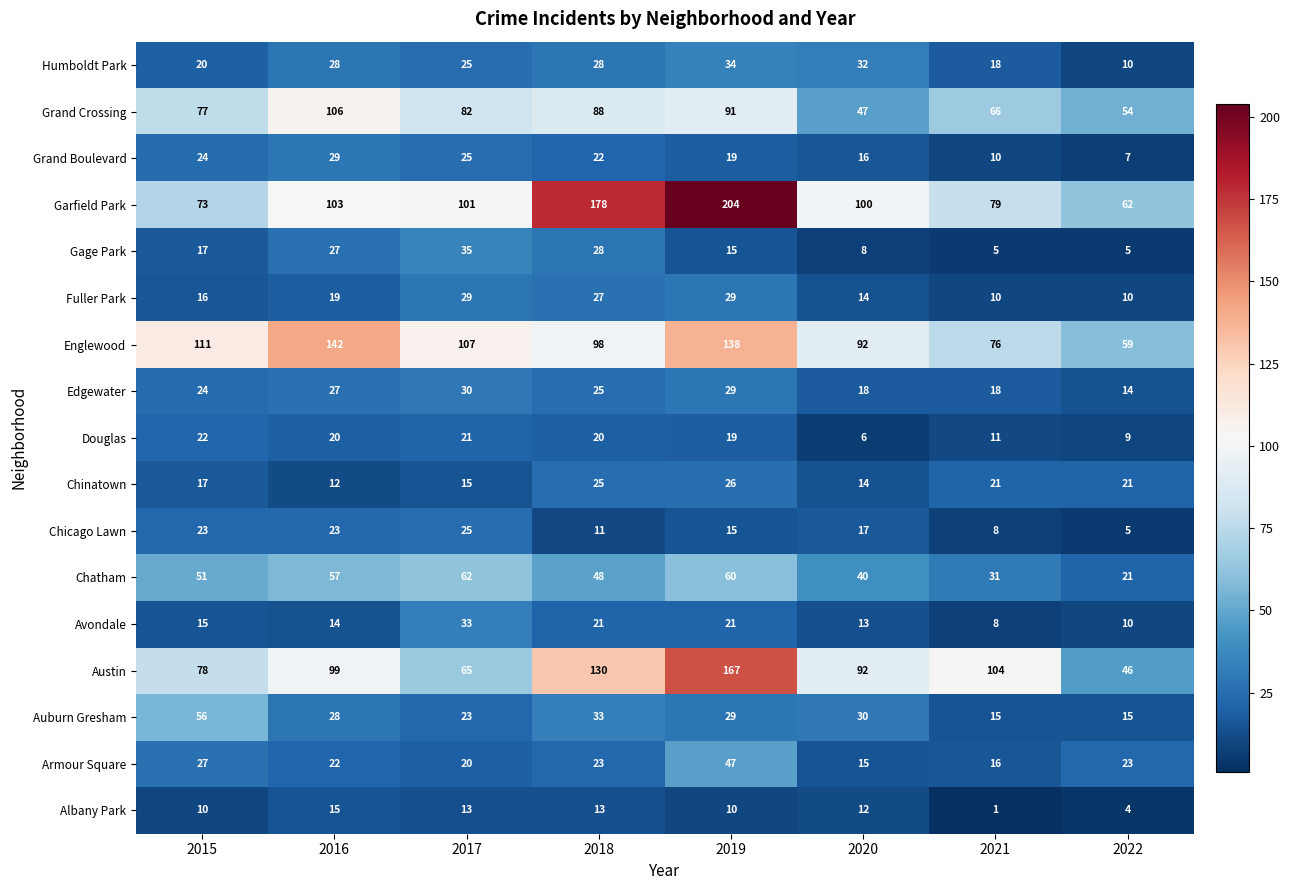

At which category is the sum across all series the highest?

2019